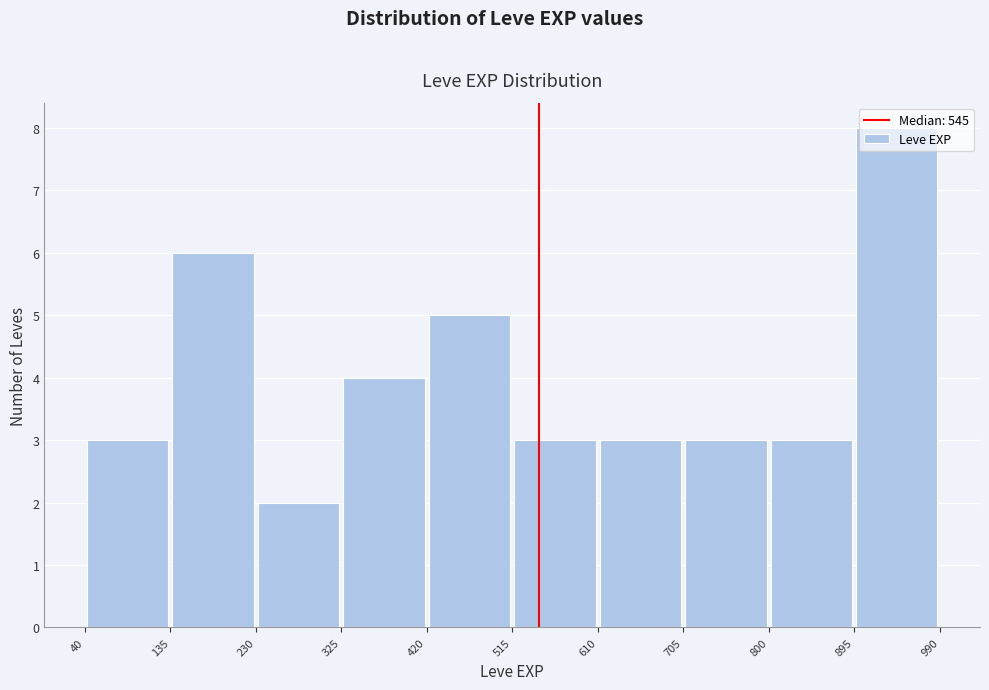

Which range on the x-axis has the tallest bar?

895 to 990